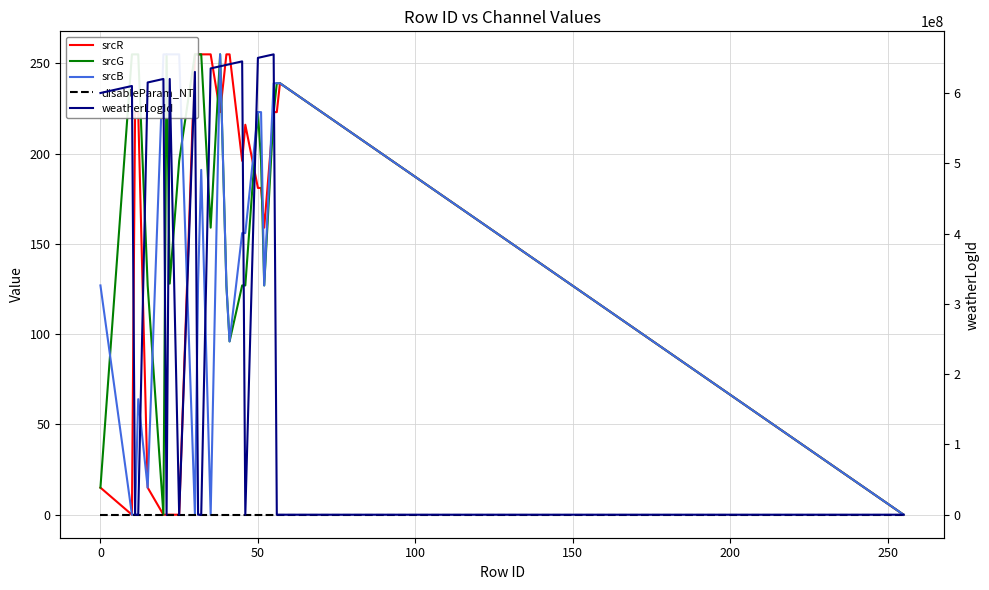

Rank the series by their maximum value, from highest to lowest.

weatherLogId, srcR, srcG, srcB, disableParam_NT